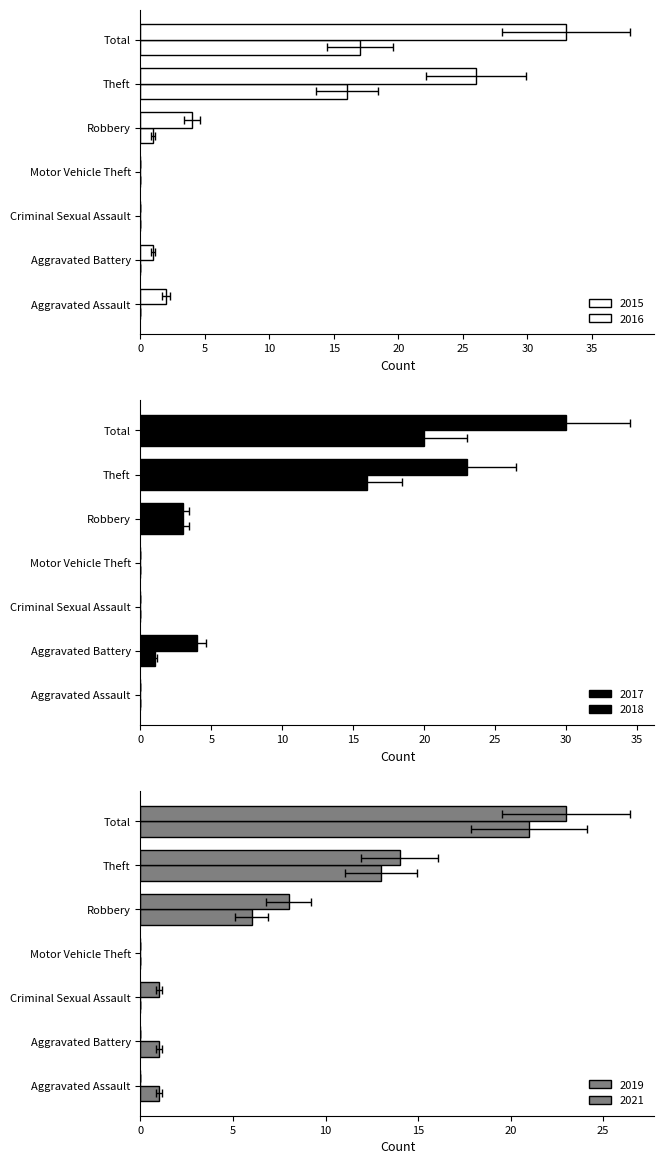

List the series in order of their peak value, highest first.

2016, 2018, 2021, 2019, 2017, 2015